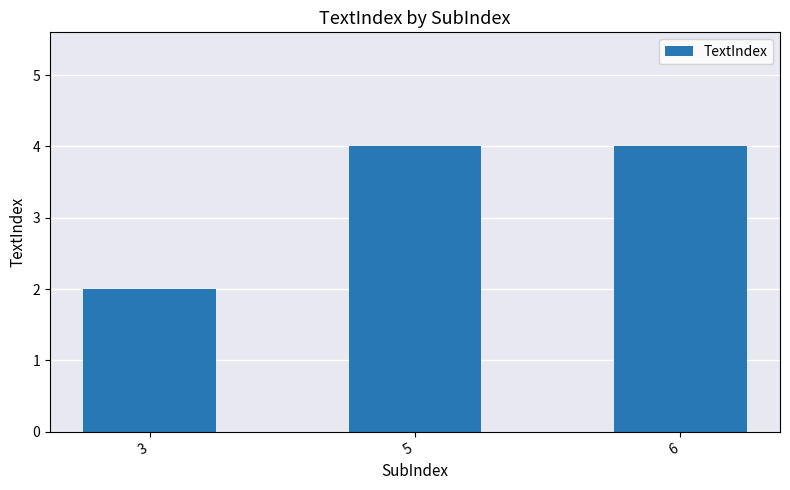

Reading left to right, extract all data points from this chart.

3=2	5=4	6=4